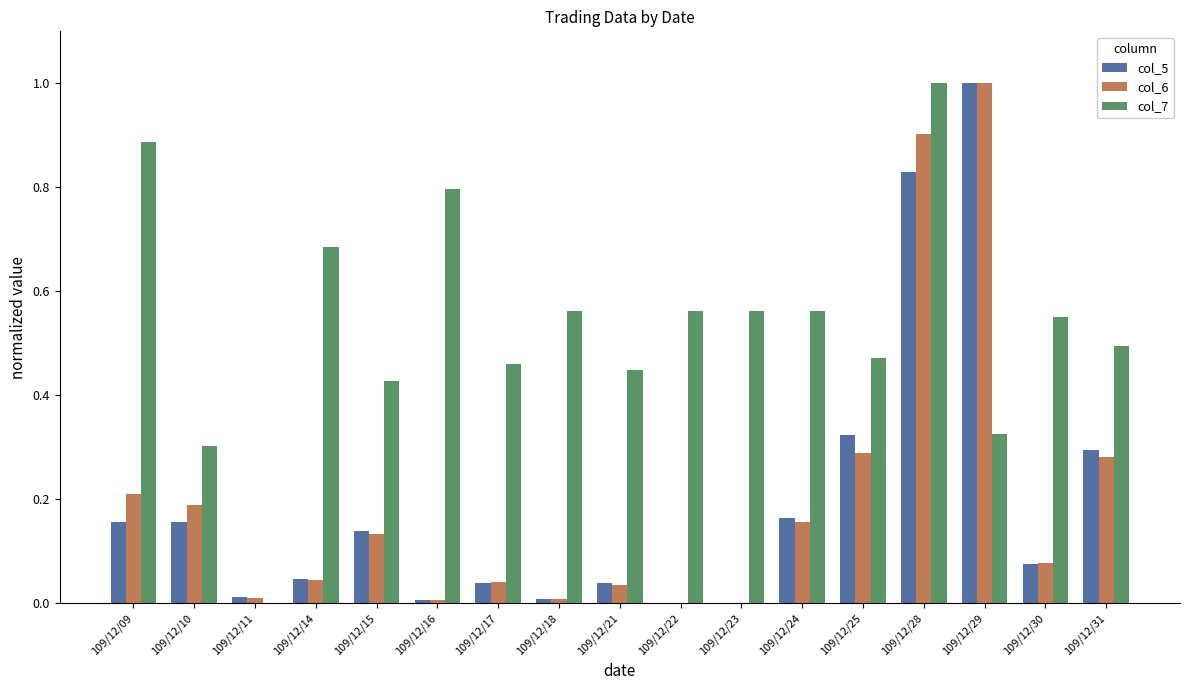

Which series has the largest total across all categories?

col_7